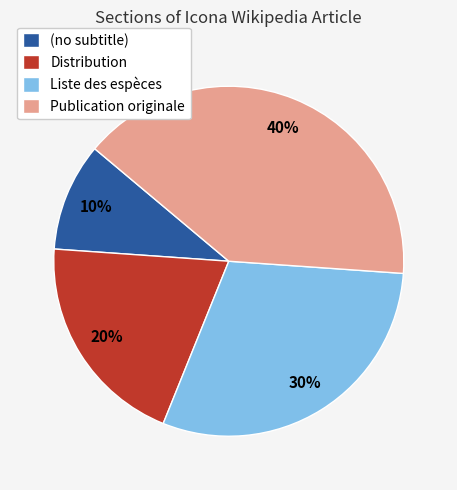

To the nearest percent, what is the difference between the Liste des espèces and Publication originale slice percentages?

10%